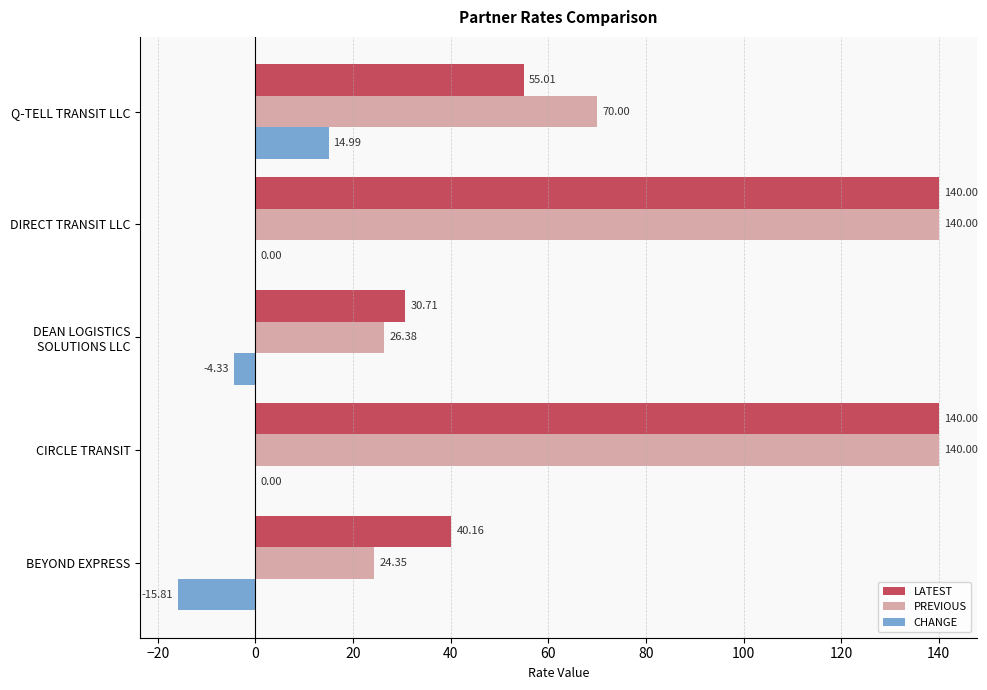

Count the number of data series in this chart.

3